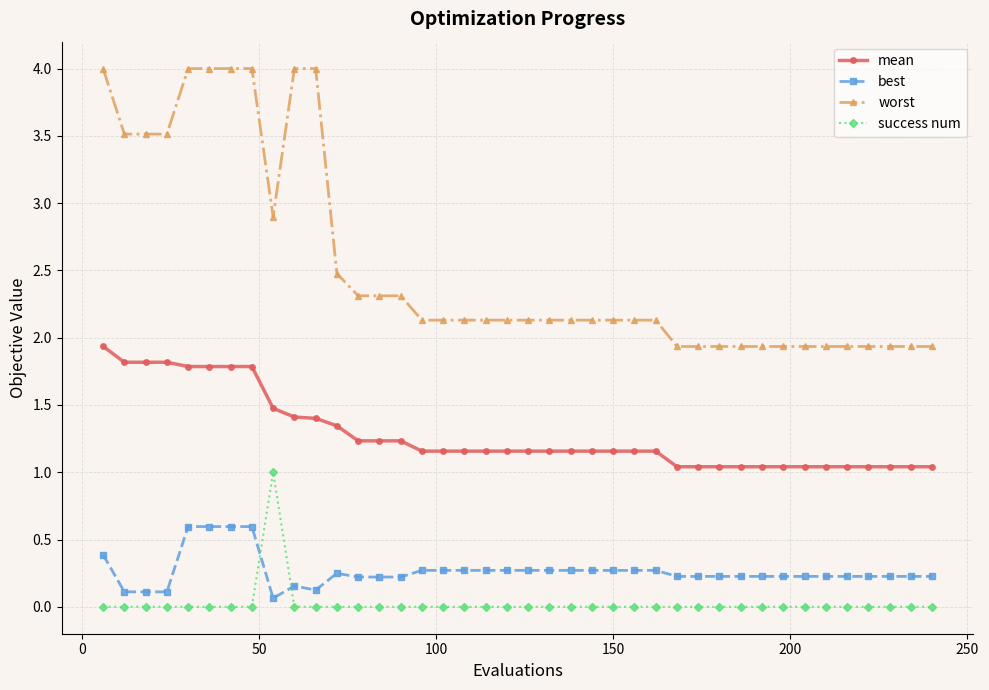

What is the difference between the maximum and second lowest values in the worst series?

2.1